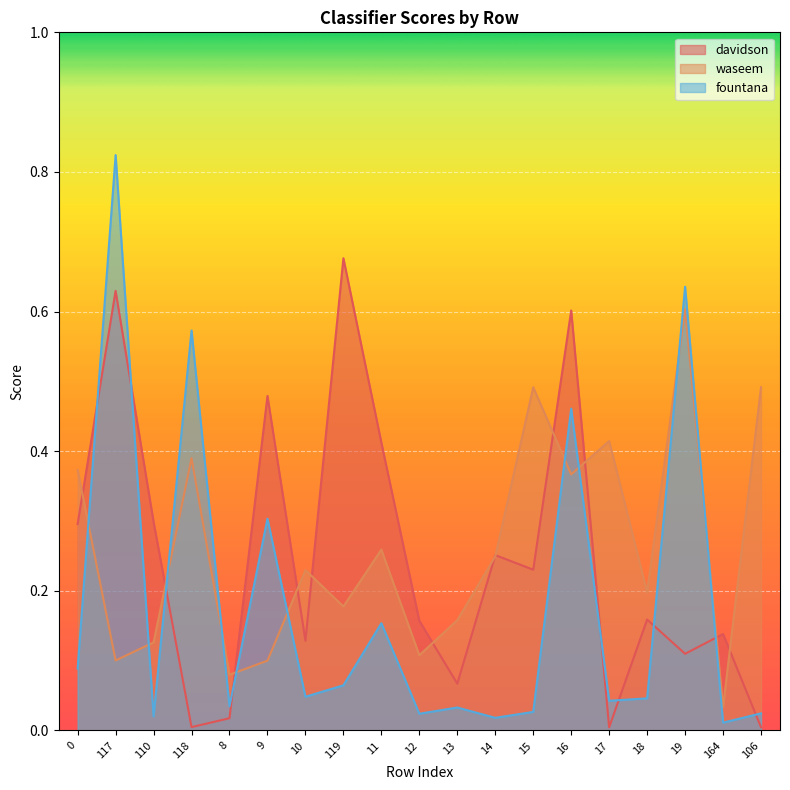

At how many categories does at least one series exceed 0?

19